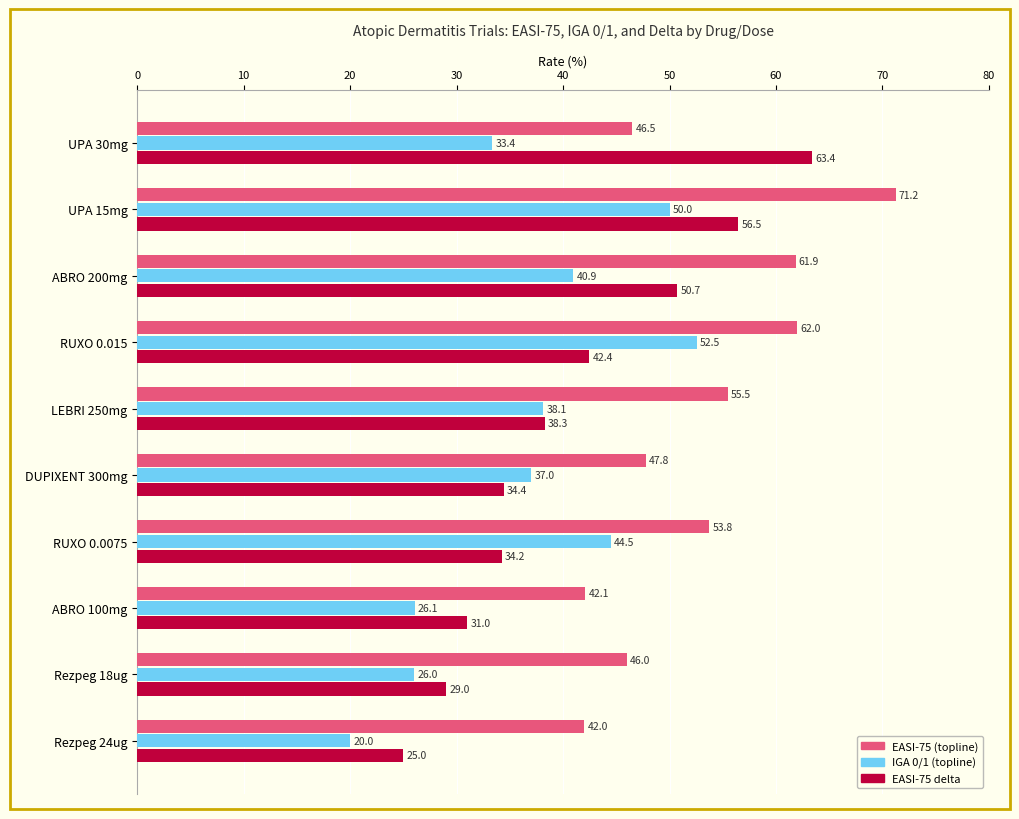

The value of EASI-75 delta at Rezpeg 24ug is 25.0. True or false?

True